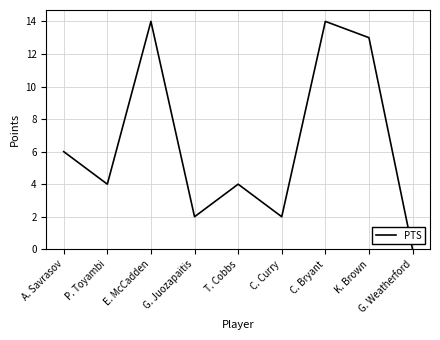

True or false: the data shows 14 at E. McCadden.

True